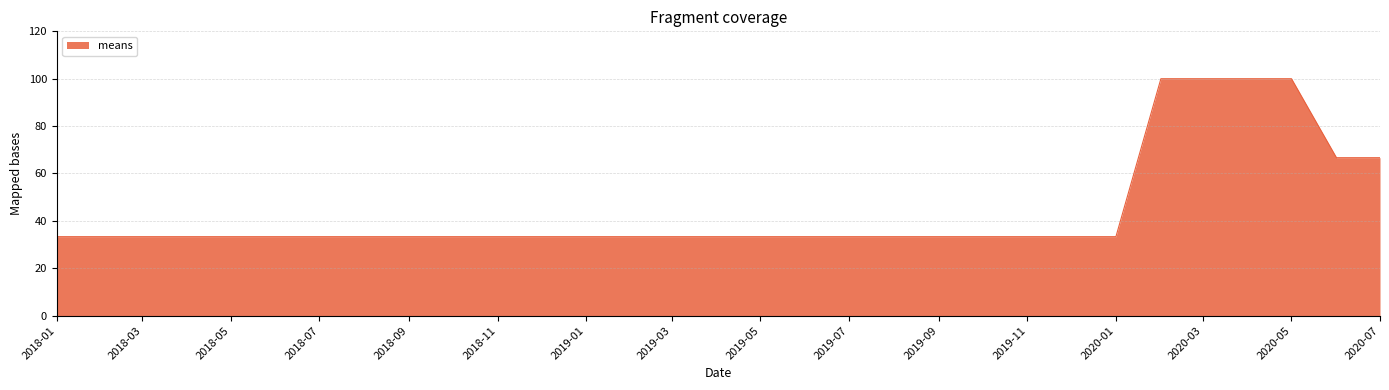

What is the difference between the maximum and minimum values?

66.7